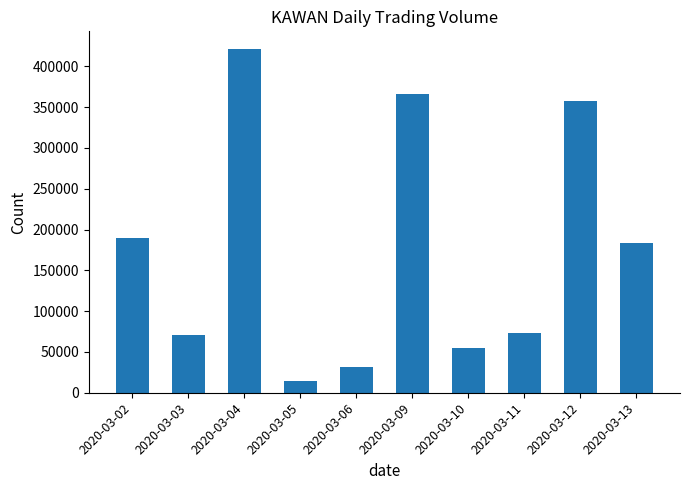

What is the value of the 8th bar from the left?

73300